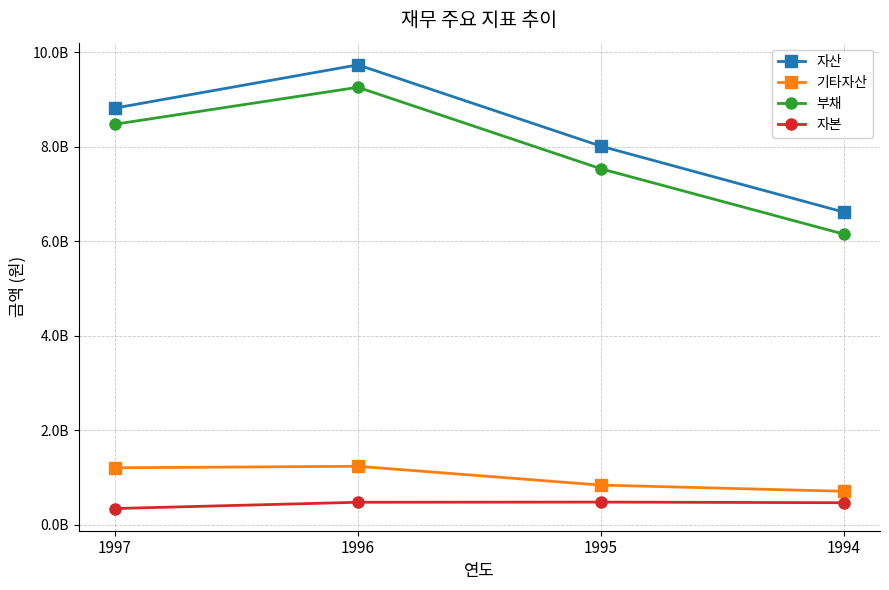

What are all the series names shown in the legend?

자산, 기타자산, 부채, 자본